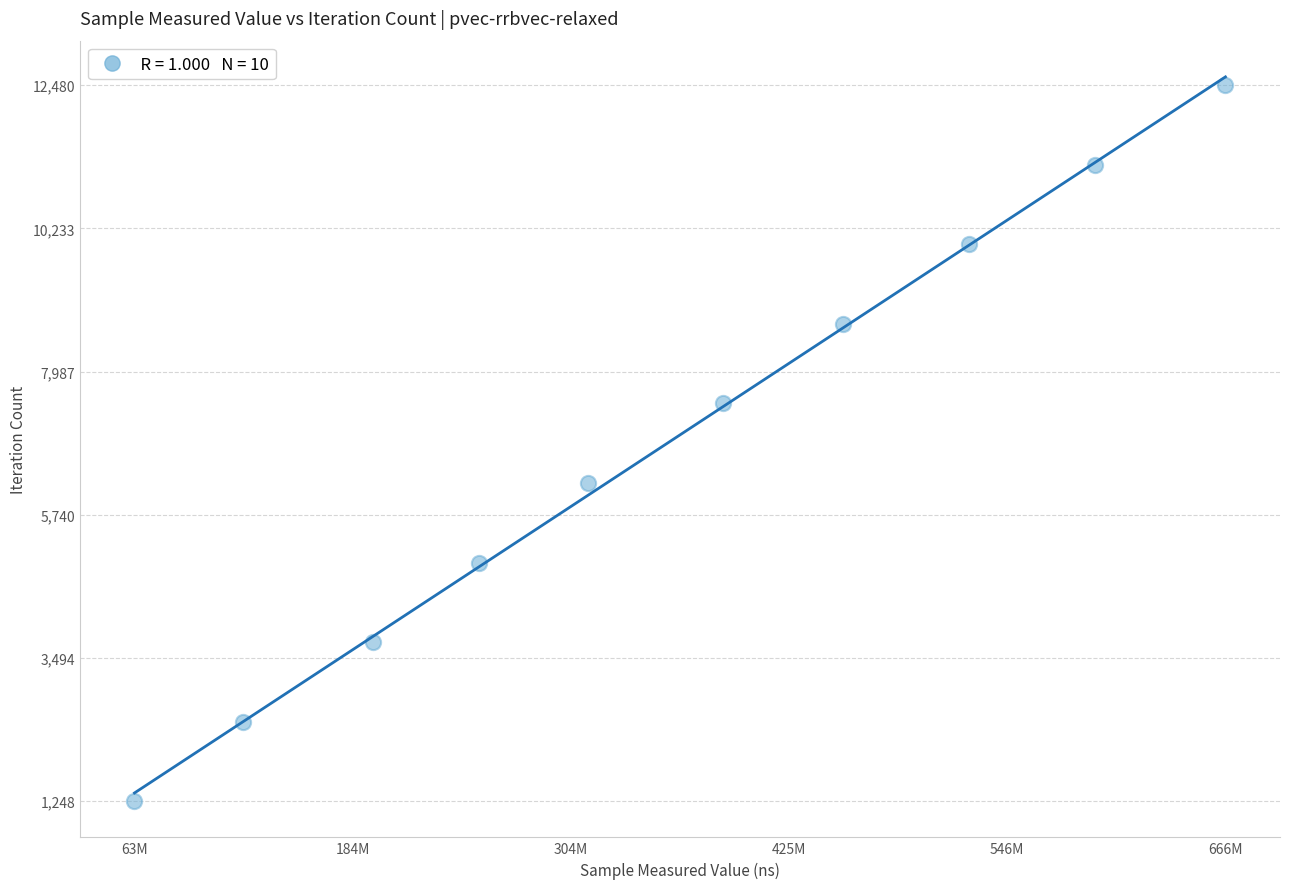

What is the range of X values (max minus min)?

603339345